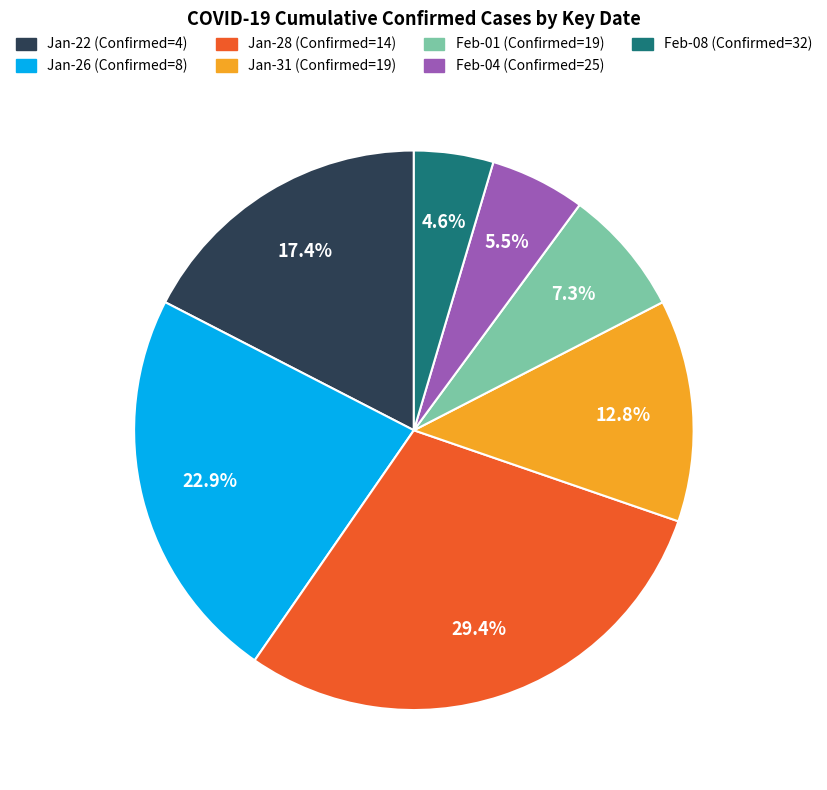

Is there a majority slice in this chart?

No